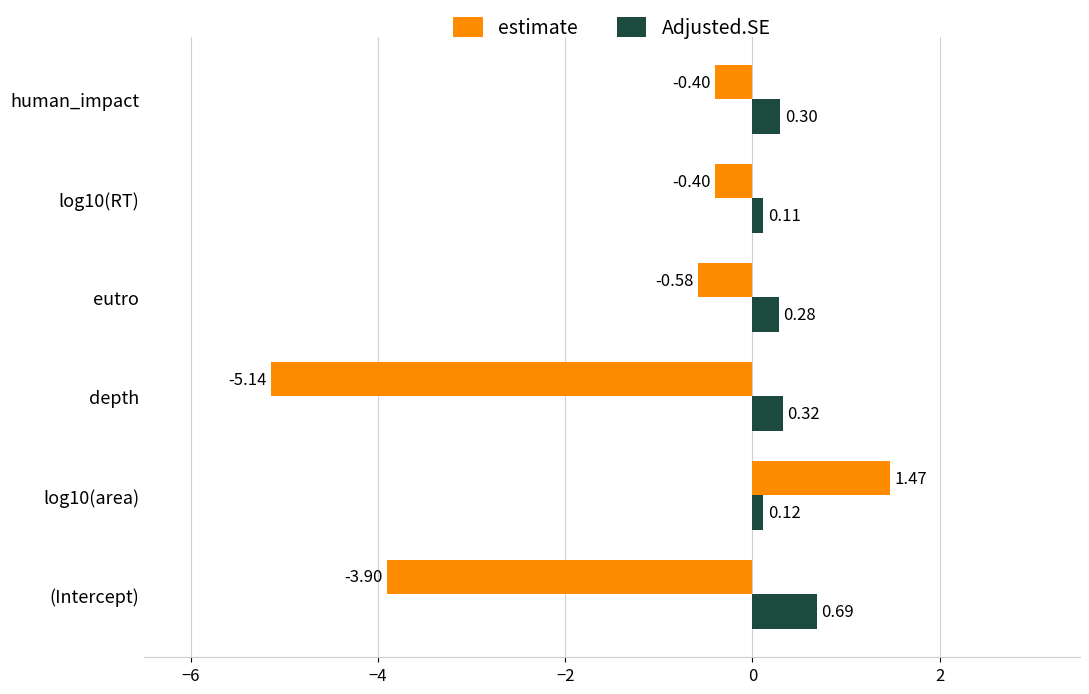

At which category is the sum across all series the highest?

log10(area)